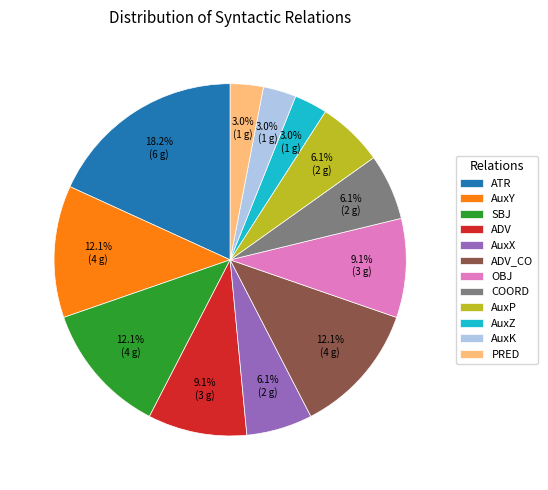

How much of the chart is everything except ADV_CO?

87.9%